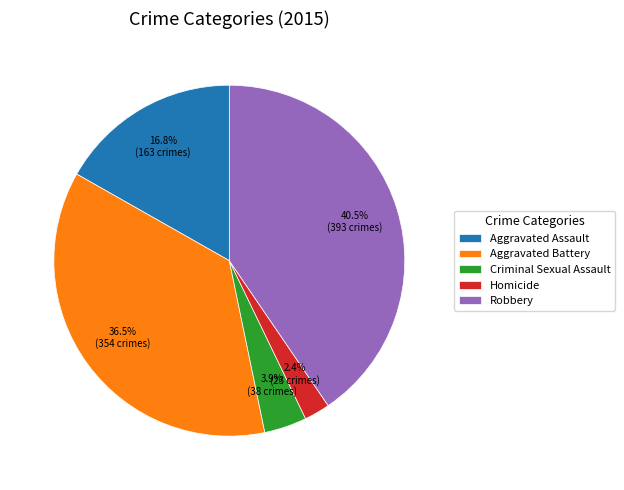

True or false: Aggravated Assault accounts for 17% of the total.

True